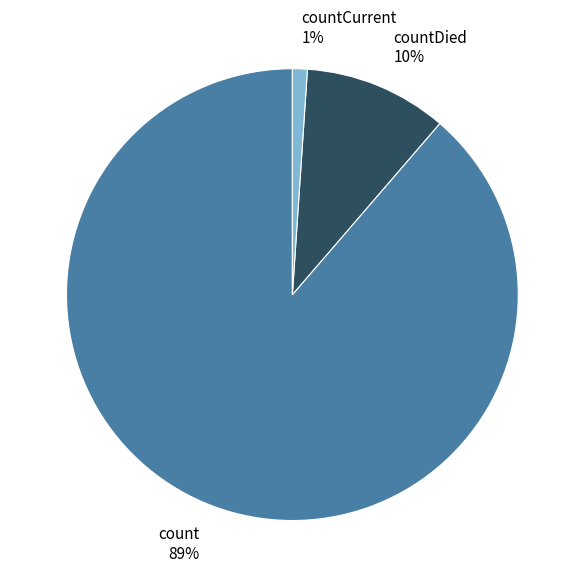

To the nearest percent, what portion does countDied represent?

10%